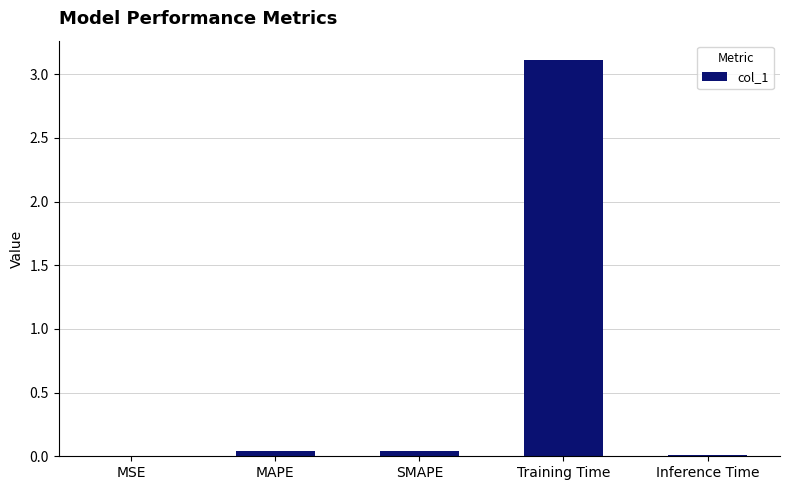

Which label corresponds to the largest value in the chart?

Training Time